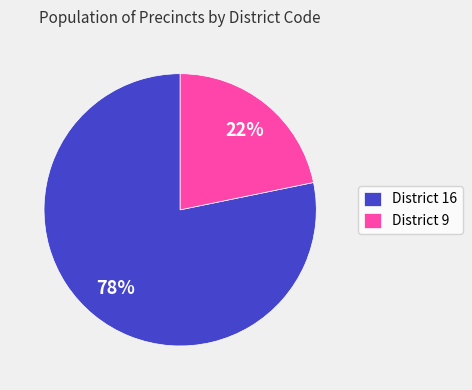

What percentage is the District 9 slice, to the nearest percent?

22%